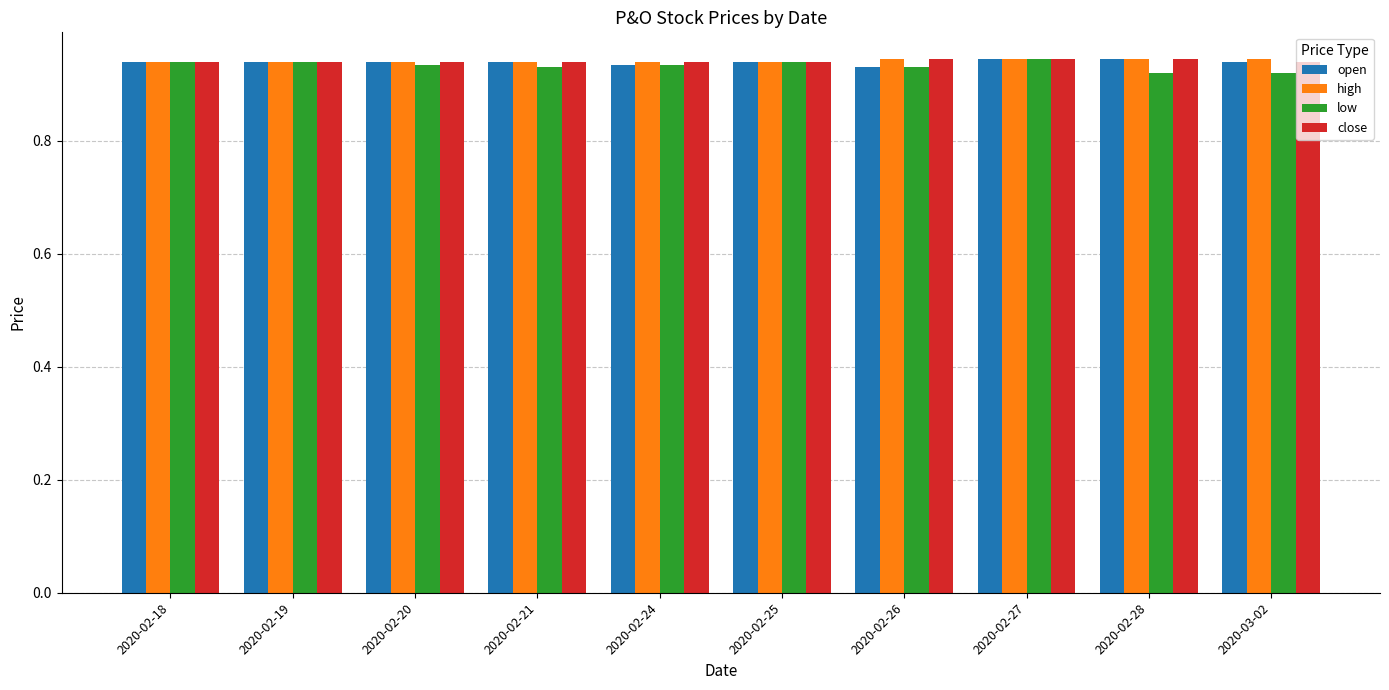

What are all the series names shown in the legend?

open, high, low, close